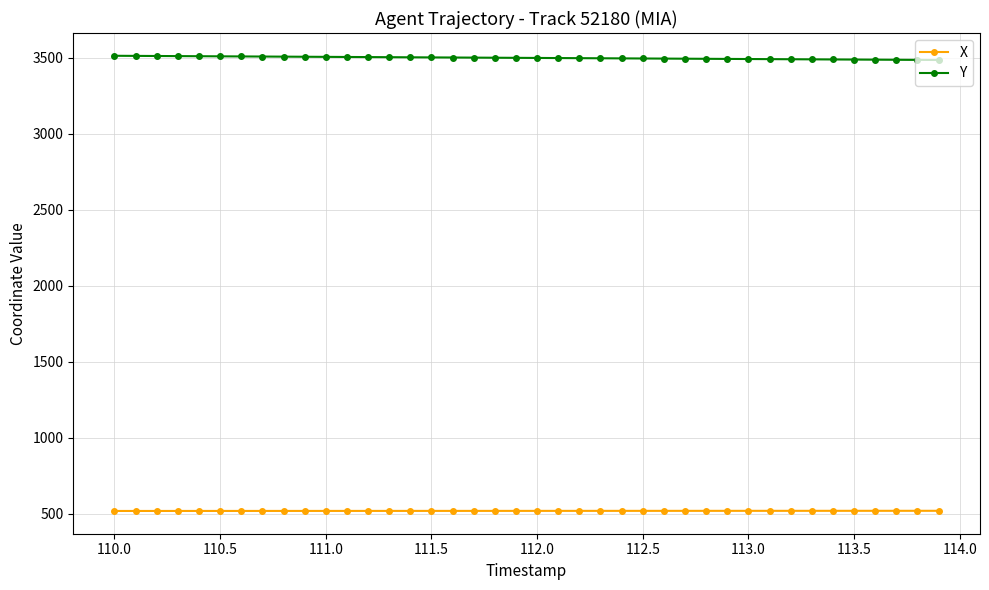

What is the value of the X point at the 9th from the left?

519.7